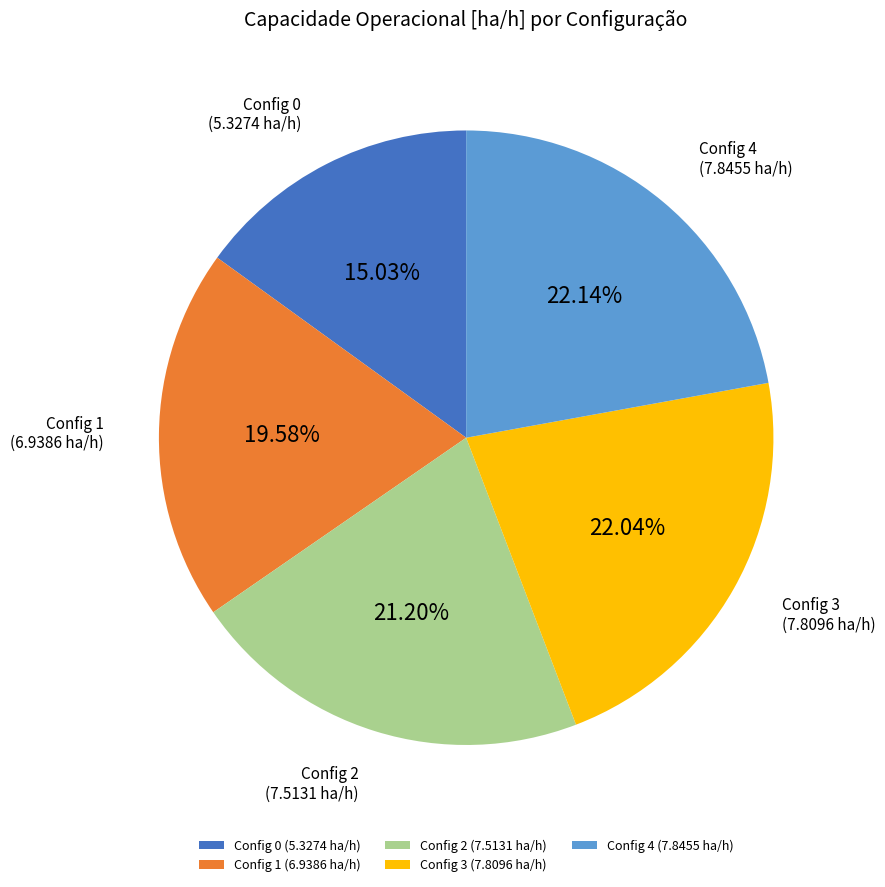

Is the sum of Config 0 (5.3274 ha/h) and Config 2 (7.5131 ha/h) greater than half?

No